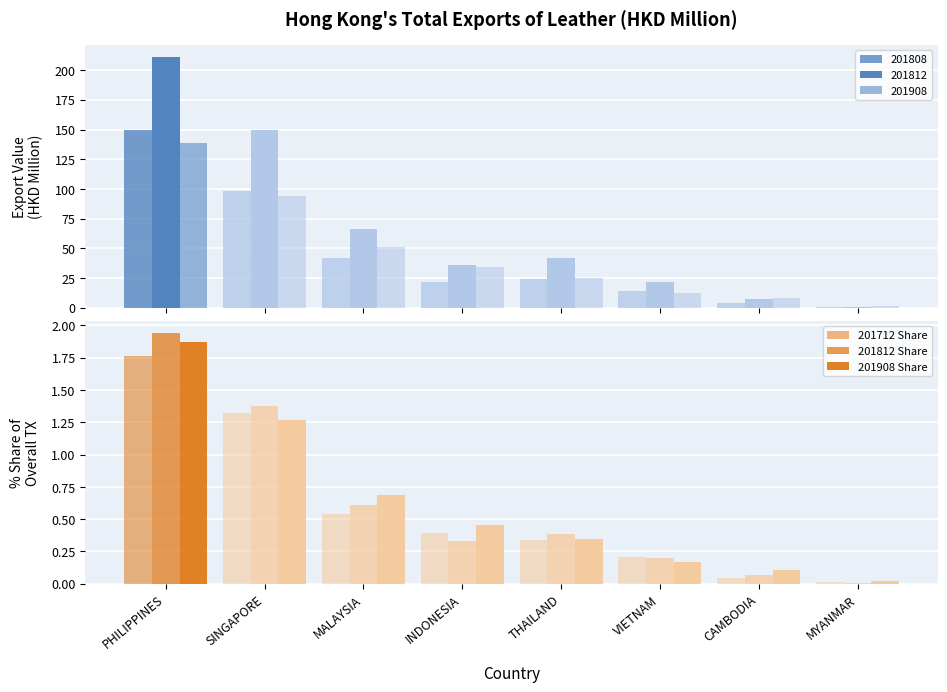

True or false: 201712 Share has a value of 0.5 at MALAYSIA.

True